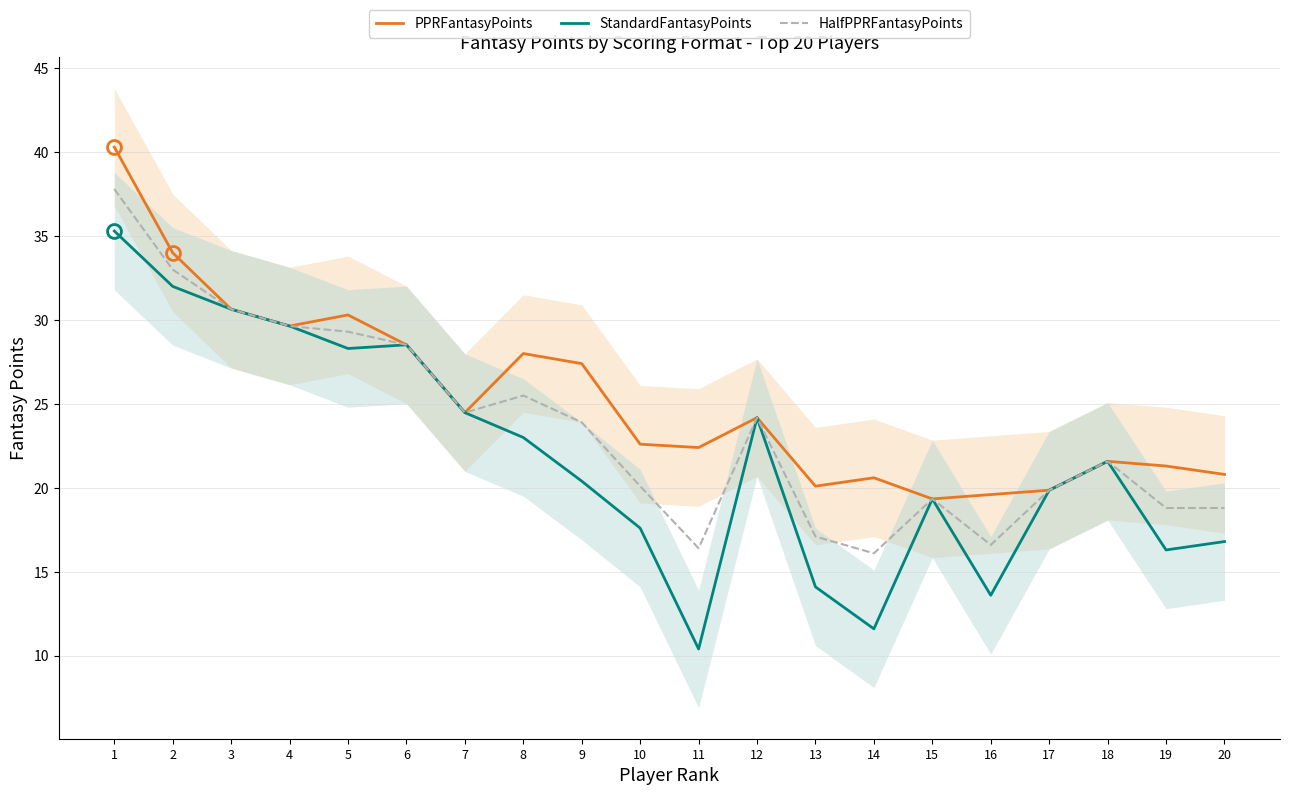

What is the value of the PPRFantasyPoints point at the 4th from the left?

29.6